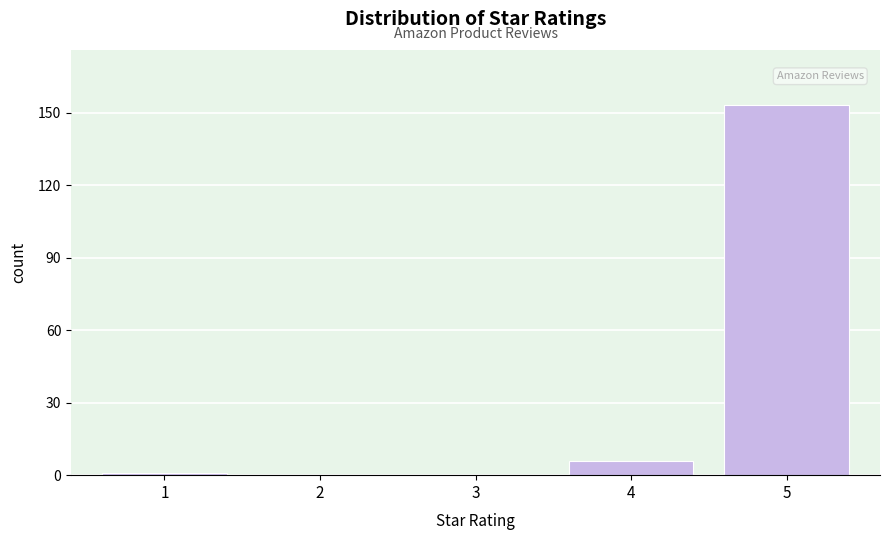

Reading left to right, transcribe all the data shown in this chart.

1=1	2=0	3=0	4=6	5=153